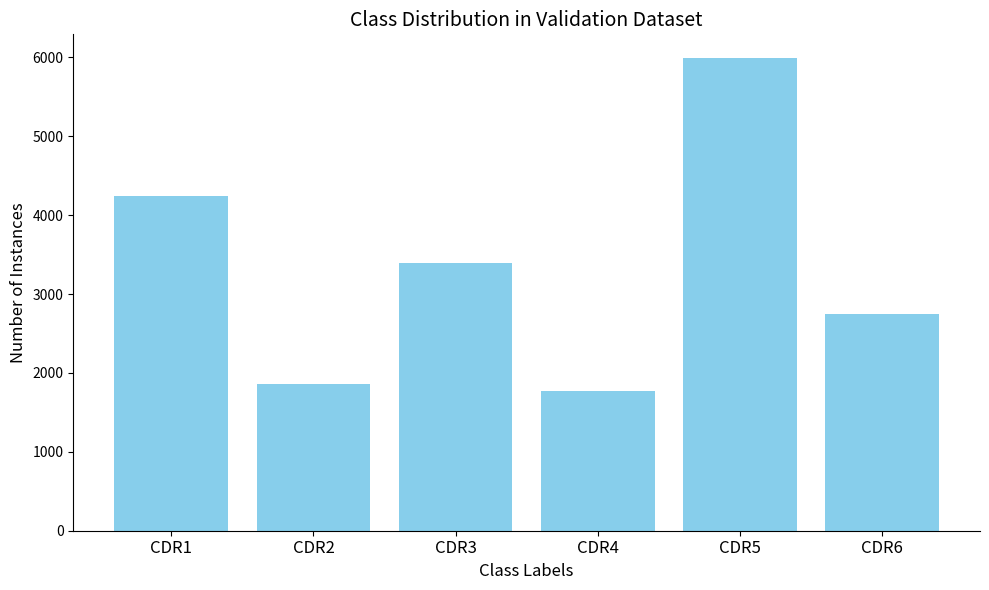

What is the greatest value displayed?

5992